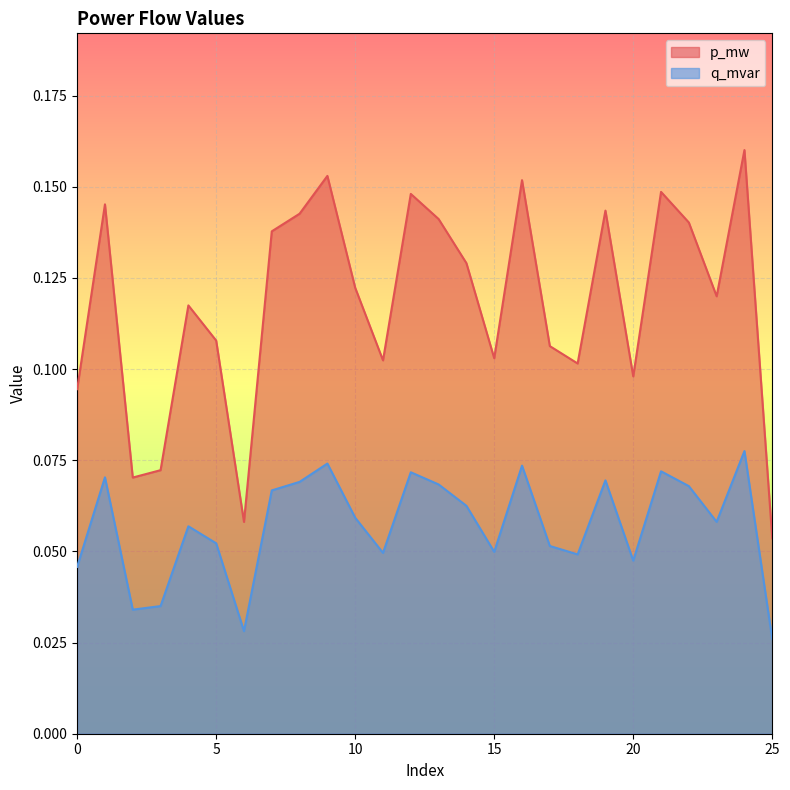

Is it true that q_mvar equals 0.0 at 15?

False